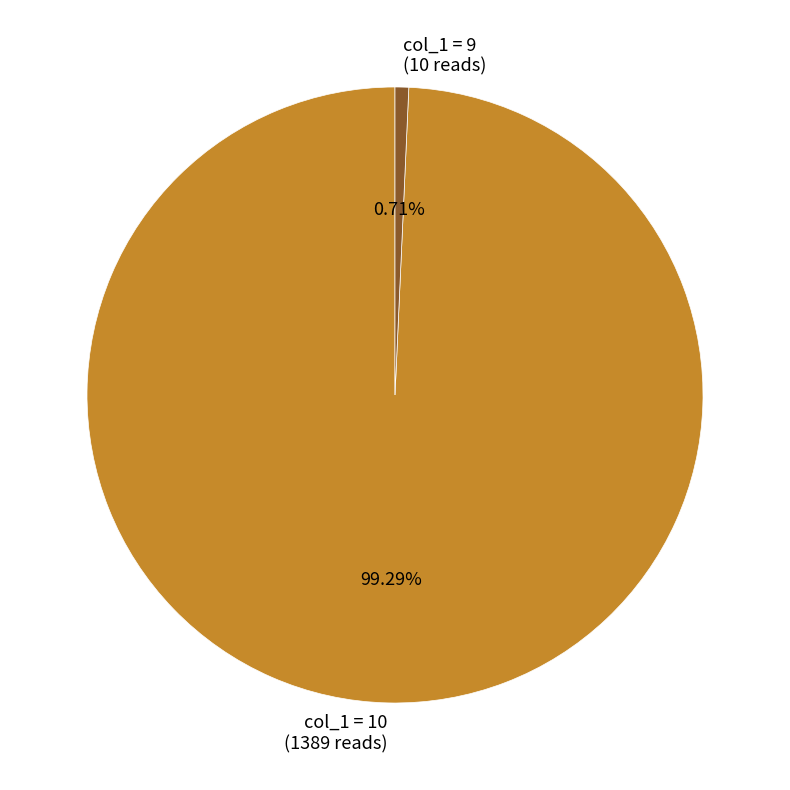

Which has a higher value, col_1 = 9 (10 reads) or col_1 = 10 (1389 reads)?

col_1 = 10 (1389 reads)